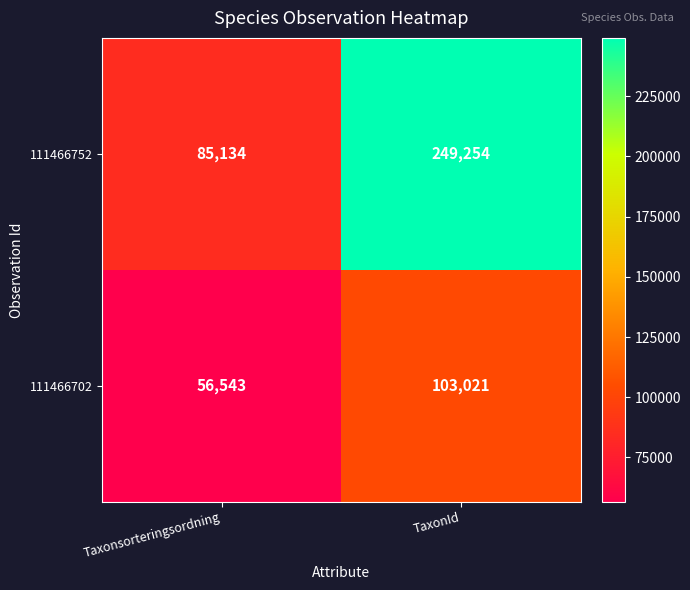

What value does the 111466752 series have at TaxonId?

249254